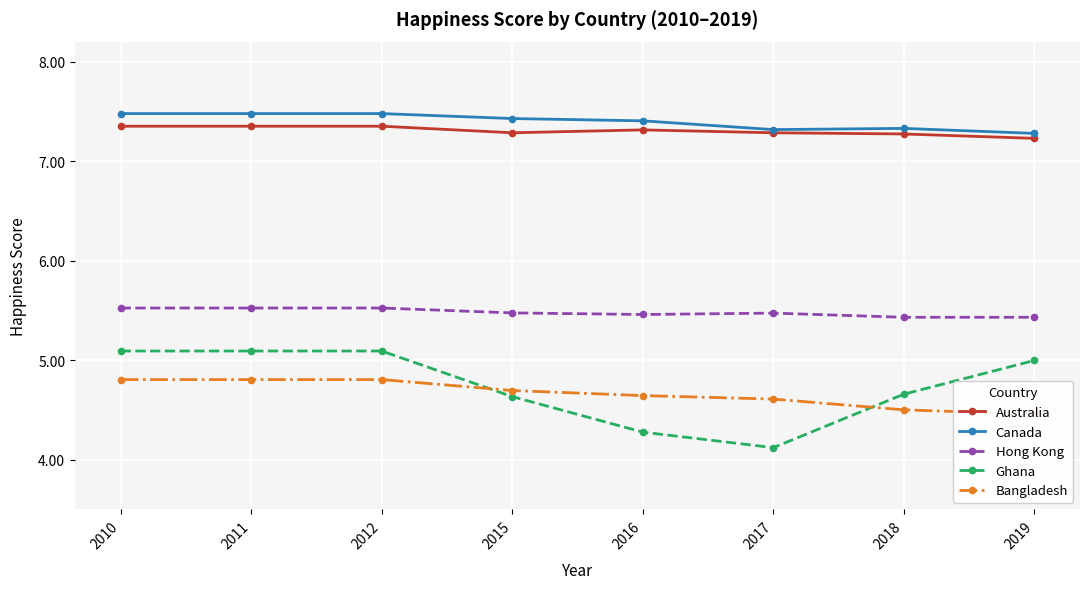

Between 2012 and 2017, which series saw the biggest shift?

Ghana